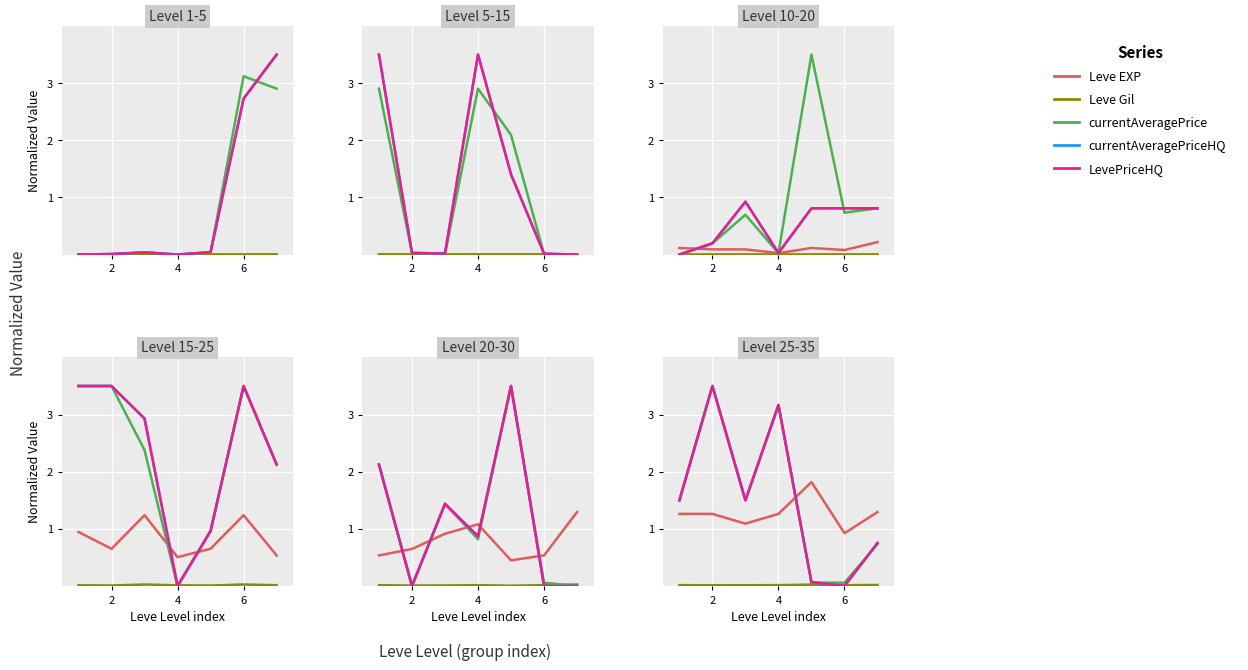

True or false: currentAveragePrice has more than 0 points higher than both neighbors.

True